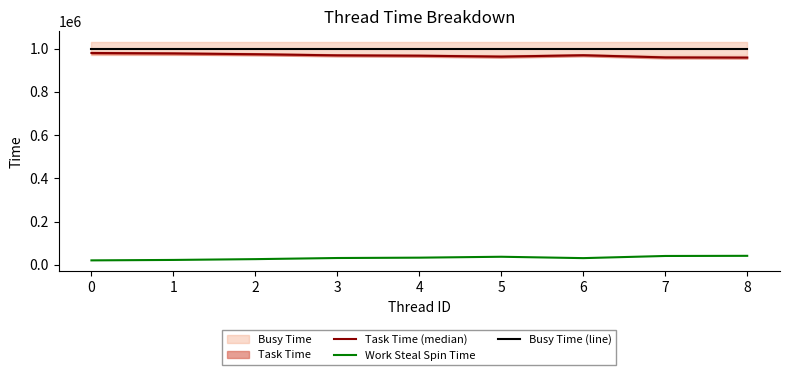

Rank the categories by Task Time (median) value from highest to lowest.

0, 1, 2, 6, 3, 4, 5, 7, 8